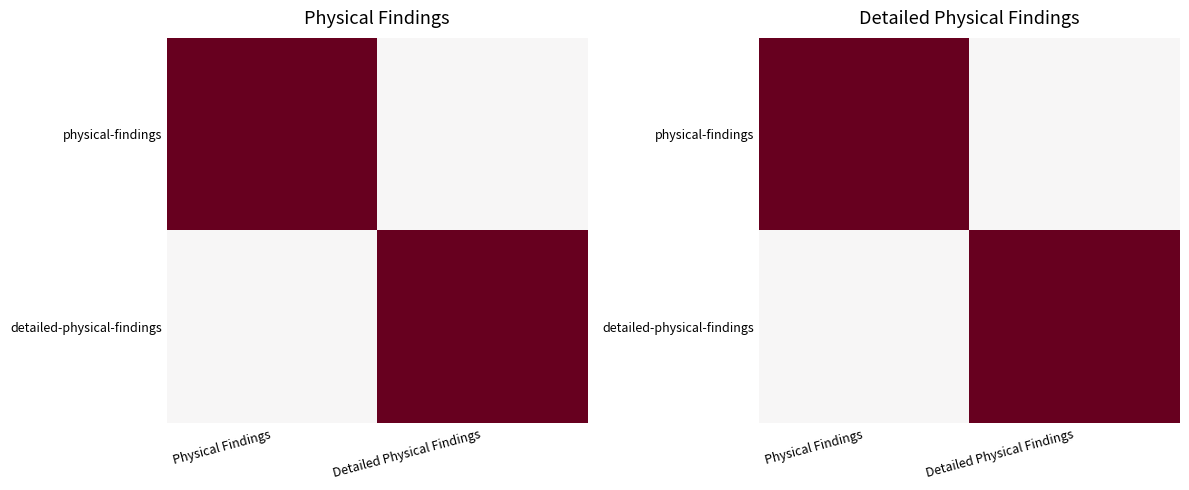

The physical-findings series shows -1 at Detailed Physical Findings. True or false?

False